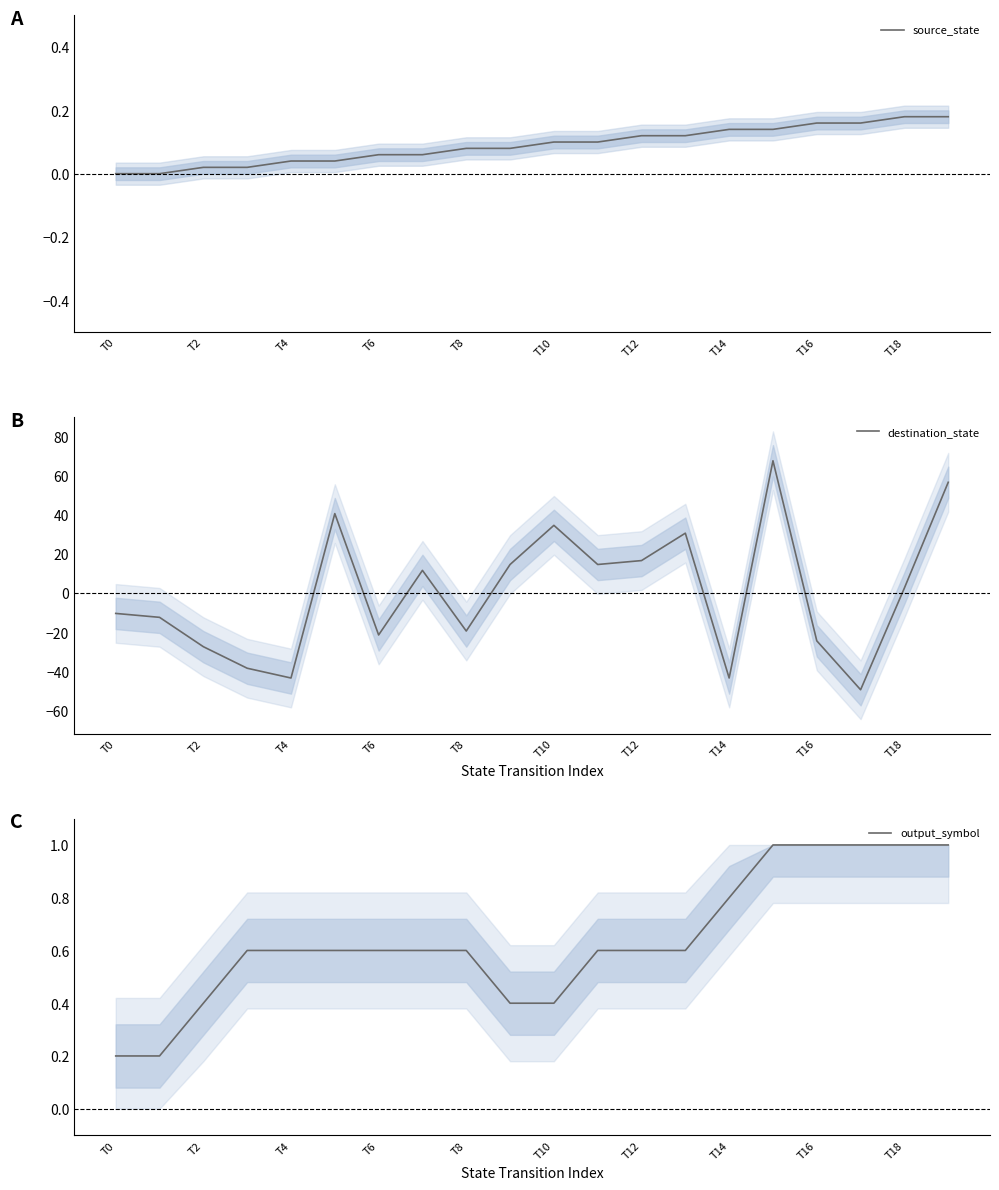

How many intersections are there between destination_state and output_symbol?

9